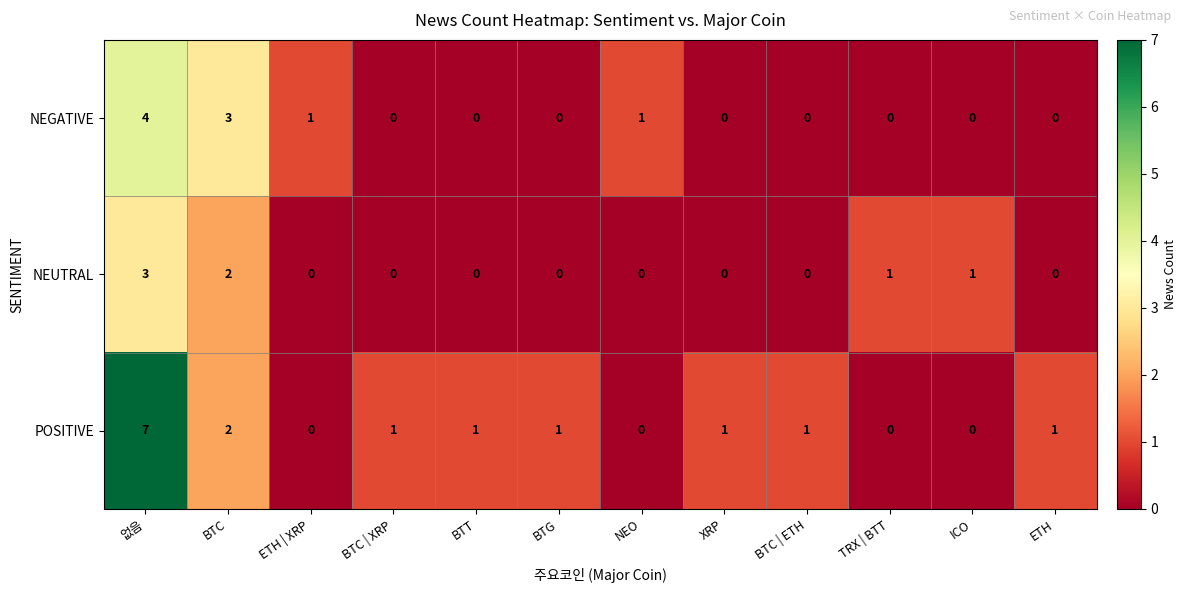

Count the number of categories in the chart.

12